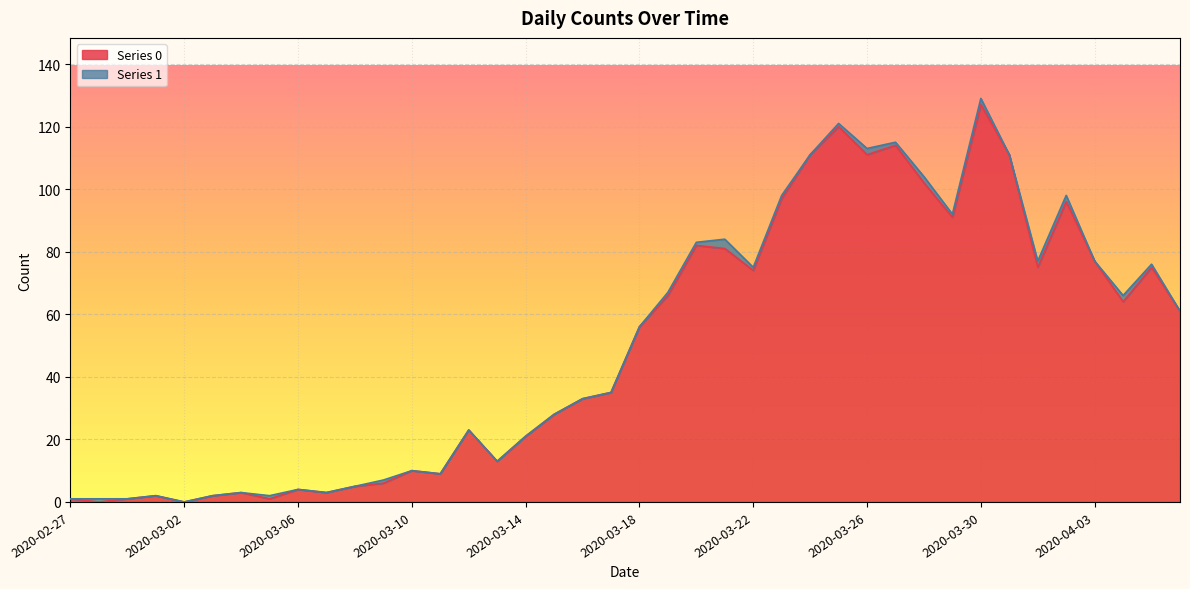

What is the difference between the values at 2020-03-22 and 2020-03-30?

53